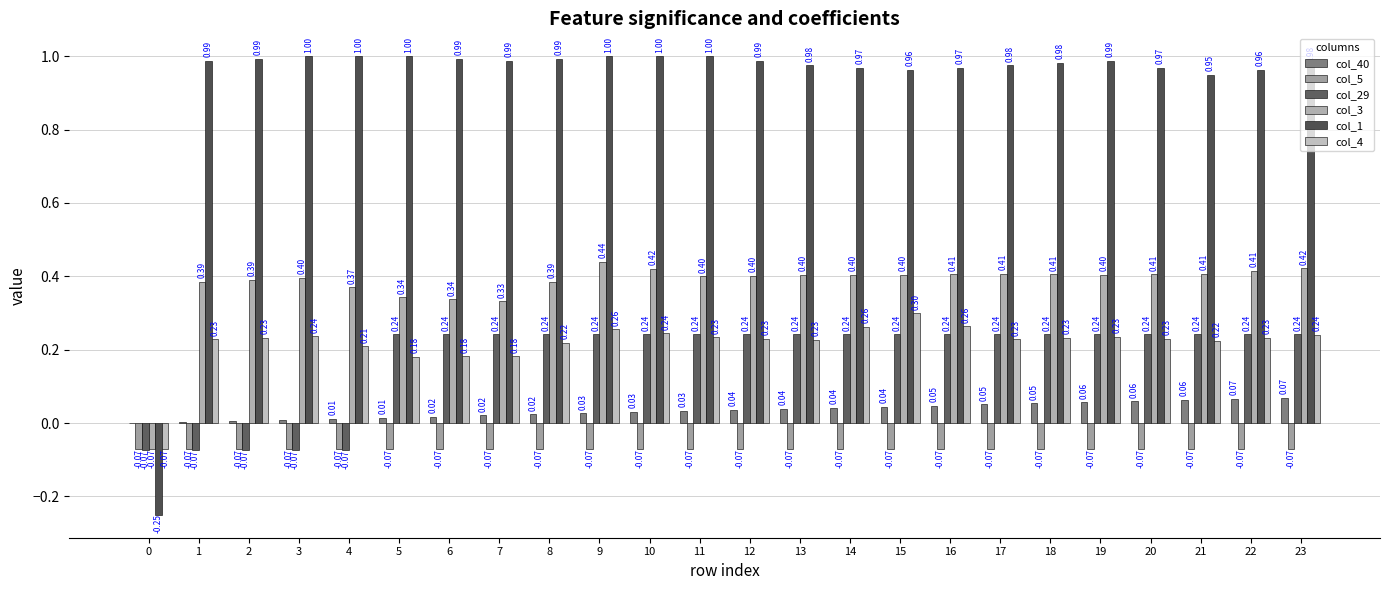

Reading left to right, what are all the values shown in this chart?

col_40: 0=0.0	1=0.0	2=0.0	3=0.0	4=0.0	5=0.0	6=0.0	7=0.0	8=0.0	9=0.0	10=0.0	11=0.0	12=0.0	13=0.0	14=0.0	15=0.0	16=0.0	17=0.1	18=0.1	19=0.1	20=0.1	21=0.1	22=0.1	23=0.1
col_5: 0=-0.1	1=-0.1	2=-0.1	3=-0.1	4=-0.1	5=-0.1	6=-0.1	7=-0.1	8=-0.1	9=-0.1	10=-0.1	11=-0.1	12=-0.1	13=-0.1	14=-0.1	15=-0.1	16=-0.1	17=-0.1	18=-0.1	19=-0.1	20=-0.1	21=-0.1	22=-0.1	23=-0.1
col_29: 0=-0.1	1=-0.1	2=-0.1	3=-0.1	4=-0.1	5=0.2	6=0.2	7=0.2	8=0.2	9=0.2	10=0.2	11=0.2	12=0.2	13=0.2	14=0.2	15=0.2	16=0.2	17=0.2	18=0.2	19=0.2	20=0.2	21=0.2	22=0.2	23=0.2
col_3: 0=-0.1	1=0.4	2=0.4	3=0.4	4=0.4	5=0.3	6=0.3	7=0.3	8=0.4	9=0.4	10=0.4	11=0.4	12=0.4	13=0.4	14=0.4	15=0.4	16=0.4	17=0.4	18=0.4	19=0.4	20=0.4	21=0.4	22=0.4	23=0.4
col_1: 0=-0.2	1=1.0	2=1.0	3=1.0	4=1.0	5=1.0	6=1.0	7=1.0	8=1.0	9=1.0	10=1.0	11=1.0	12=1.0	13=1.0	14=1.0	15=1.0	16=1.0	17=1.0	18=1.0	19=1.0	20=1.0	21=1.0	22=1.0	23=1.0
col_4: 0=-0.1	1=0.2	2=0.2	3=0.2	4=0.2	5=0.2	6=0.2	7=0.2	8=0.2	9=0.3	10=0.2	11=0.2	12=0.2	13=0.2	14=0.3	15=0.3	16=0.3	17=0.2	18=0.2	19=0.2	20=0.2	21=0.2	22=0.2	23=0.2